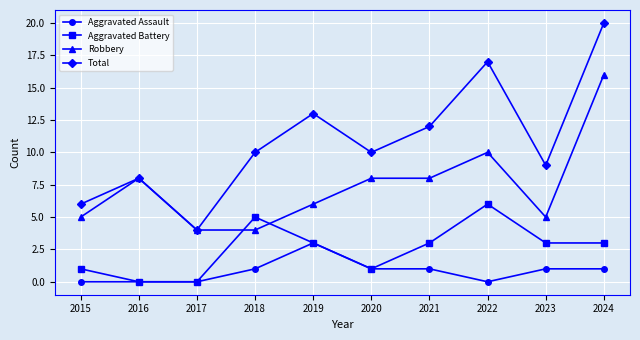

True or false: Total and Aggravated Battery intersect in this chart.

False